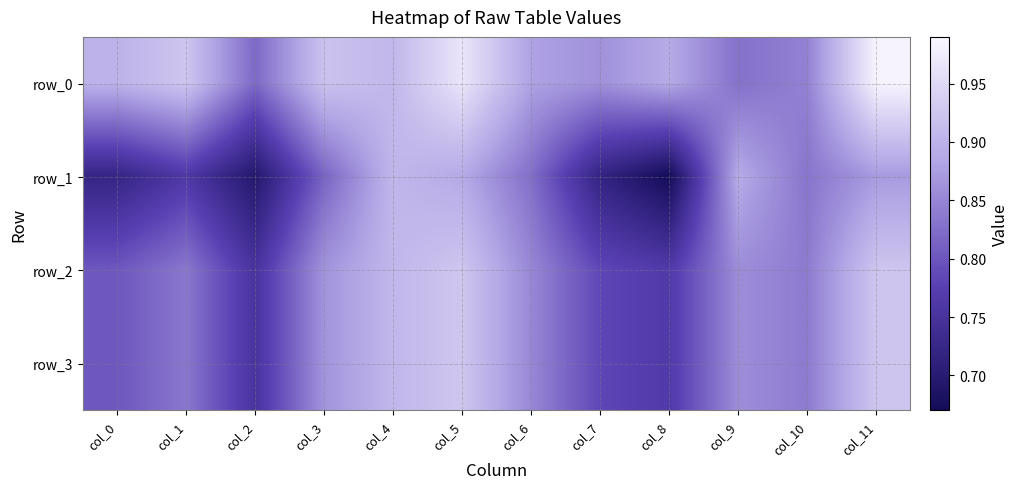

Read the row_3 value at col_1.

0.8